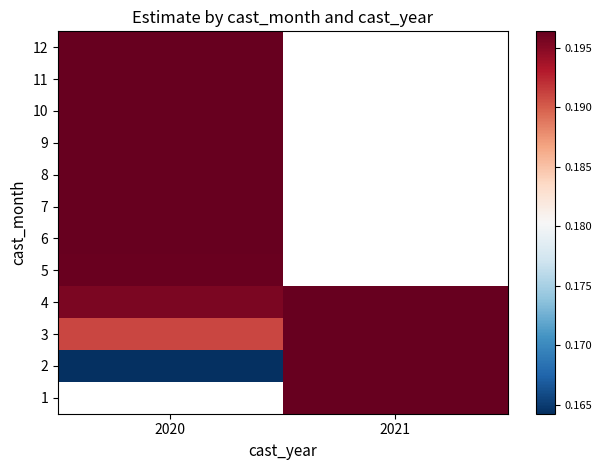

Rank the series by their average value, from lowest to highest.

1, 2, 3, 4, 5, 6, 7, 8, 9, 10, 11, 12